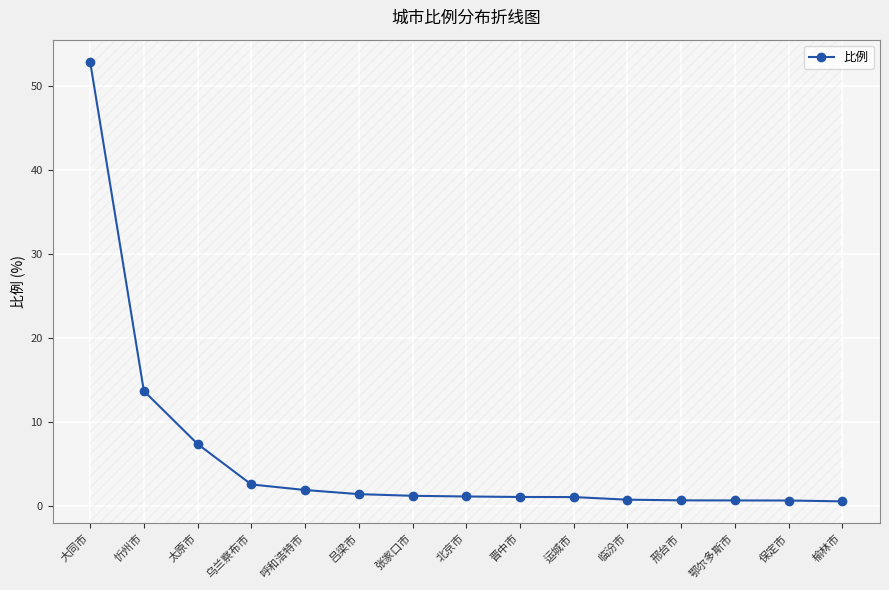

Approximately how many times larger is the value at 张家口市 compared to 吕梁市?

0.9